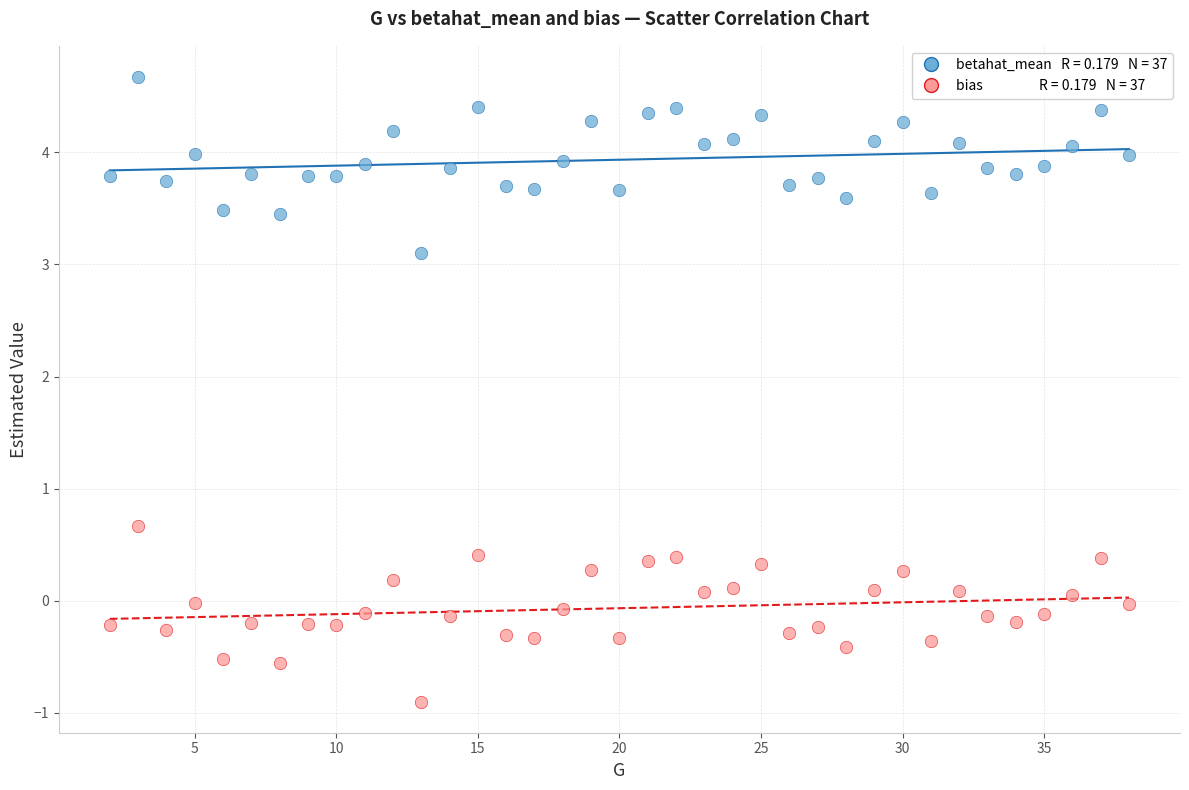

Across all series, what Y value is closest to 1?

0.7